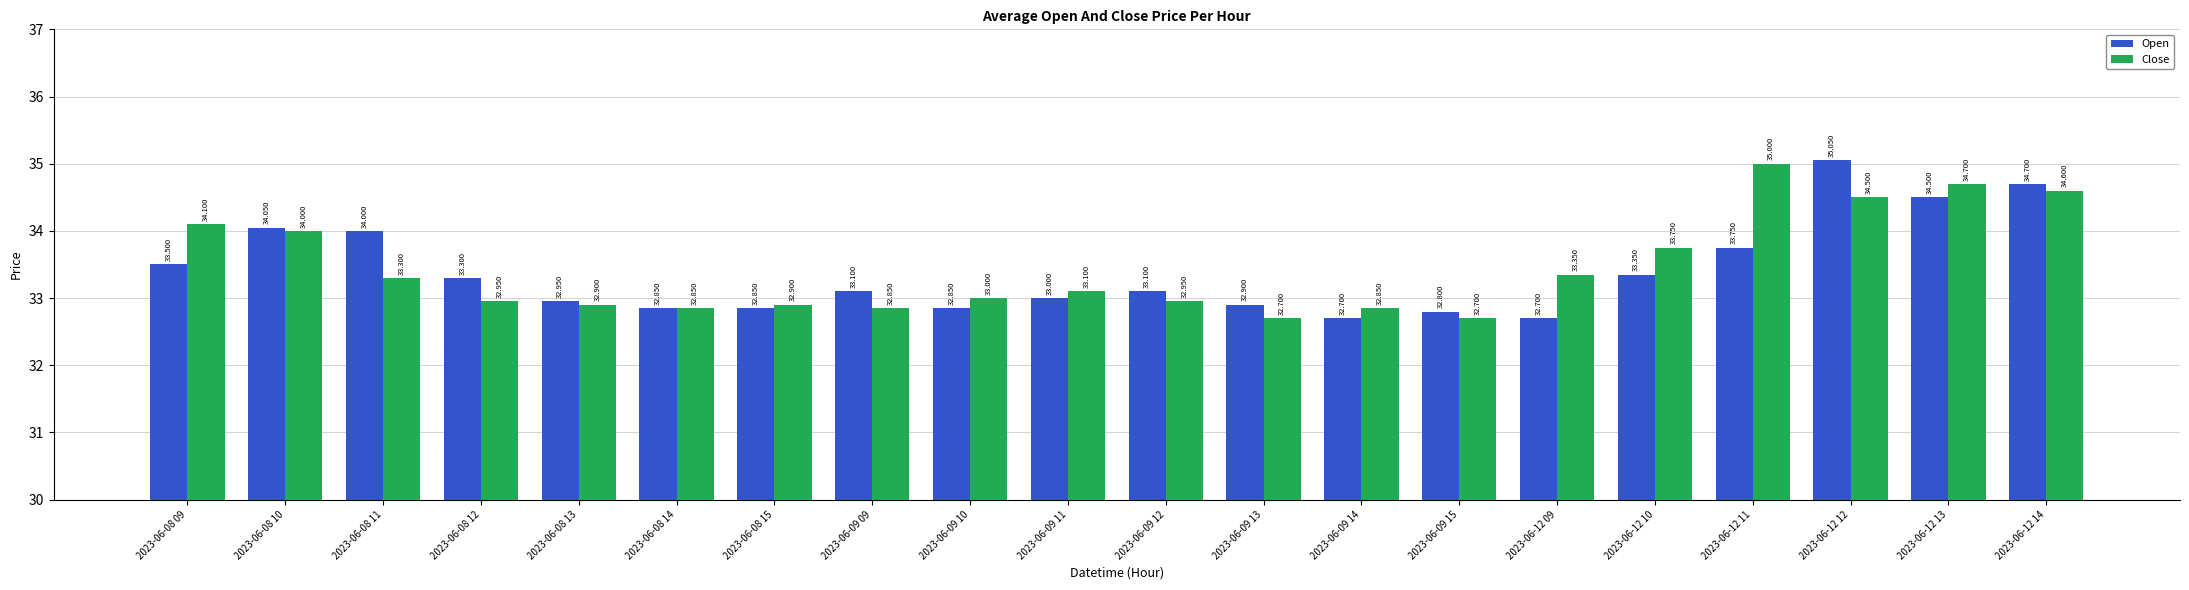

Which series has the widest spread of values?

Open